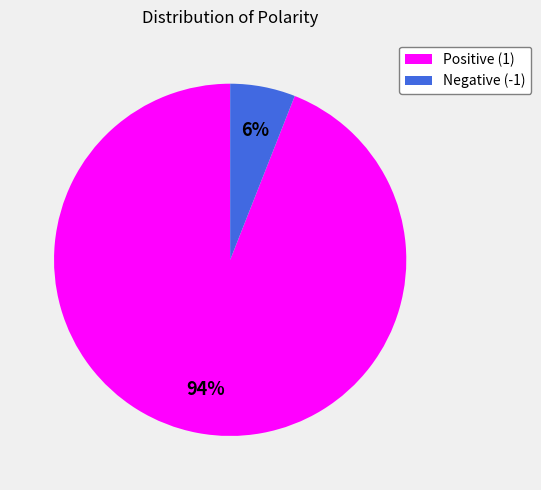

To the nearest percent, what is the difference between the largest and smallest slice percentages?

88%